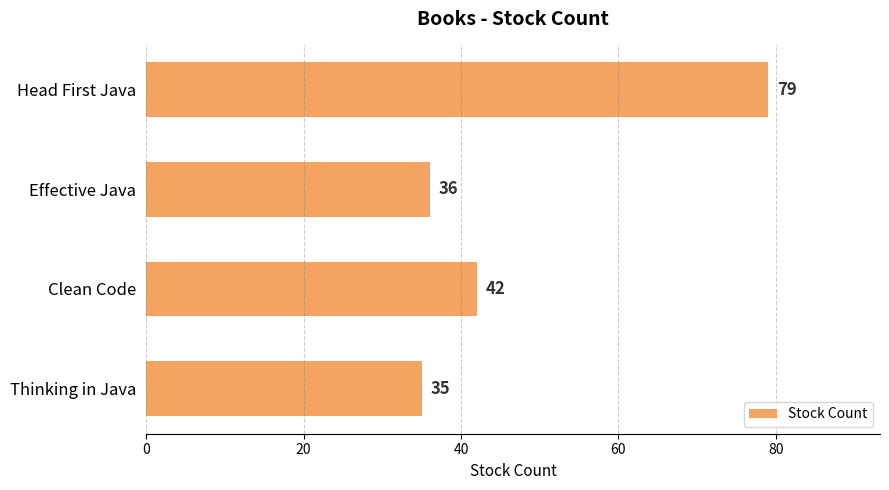

What is the change in value from Clean Code to Thinking in Java?

-7